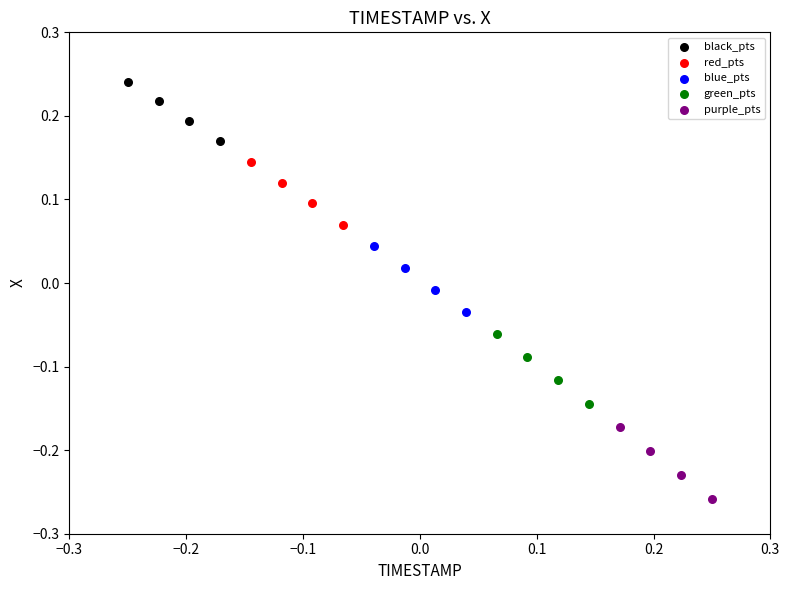

Which series reaches the maximum Y coordinate?

black_pts